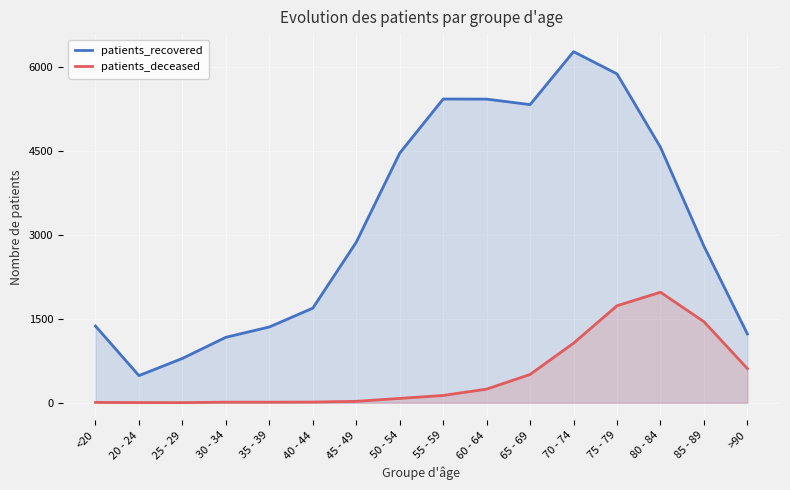

Is it true that patients_deceased equals 361 at 60 - 64?

False